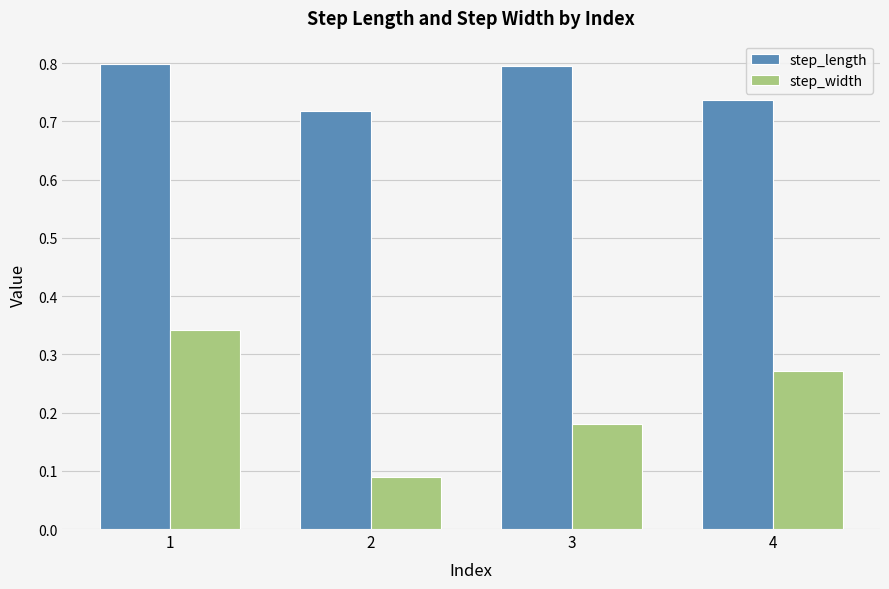

What is the sum of all step_width values?

0.9